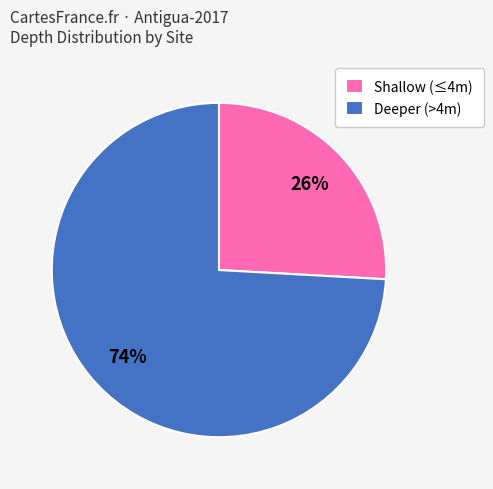

Is the sum of Shallow (≤4m) and Deeper (>4m) greater than half?

Yes